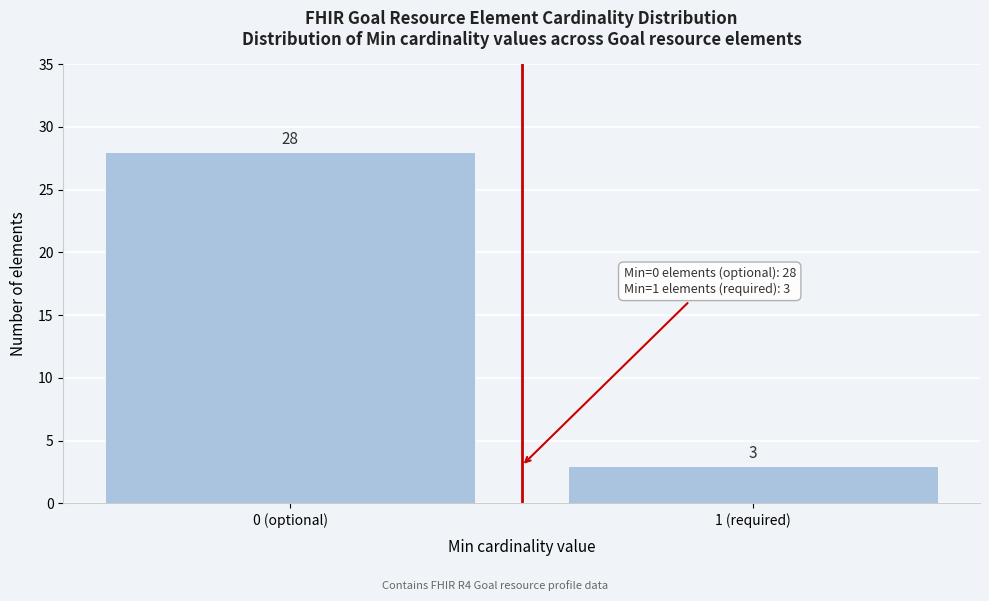

Reading left to right, extract all data points from this chart.

28	3